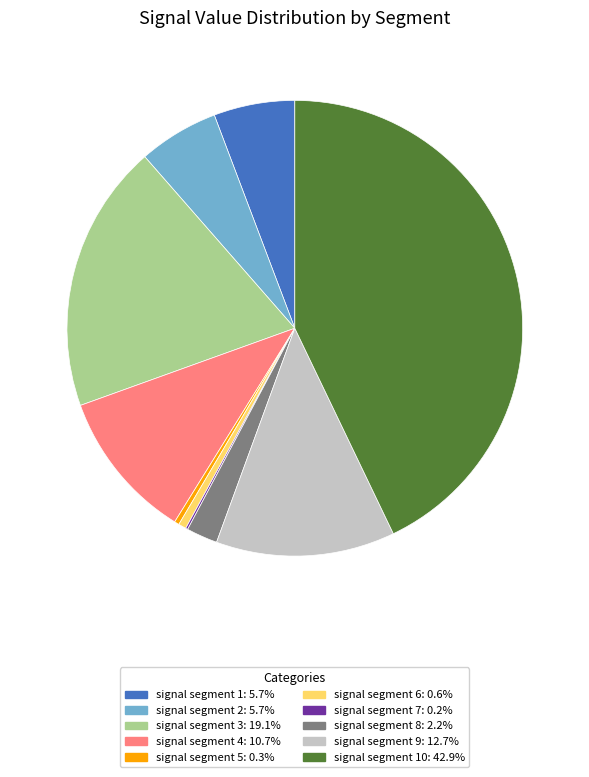

Is there any slice that represents more than half of the pie?

No